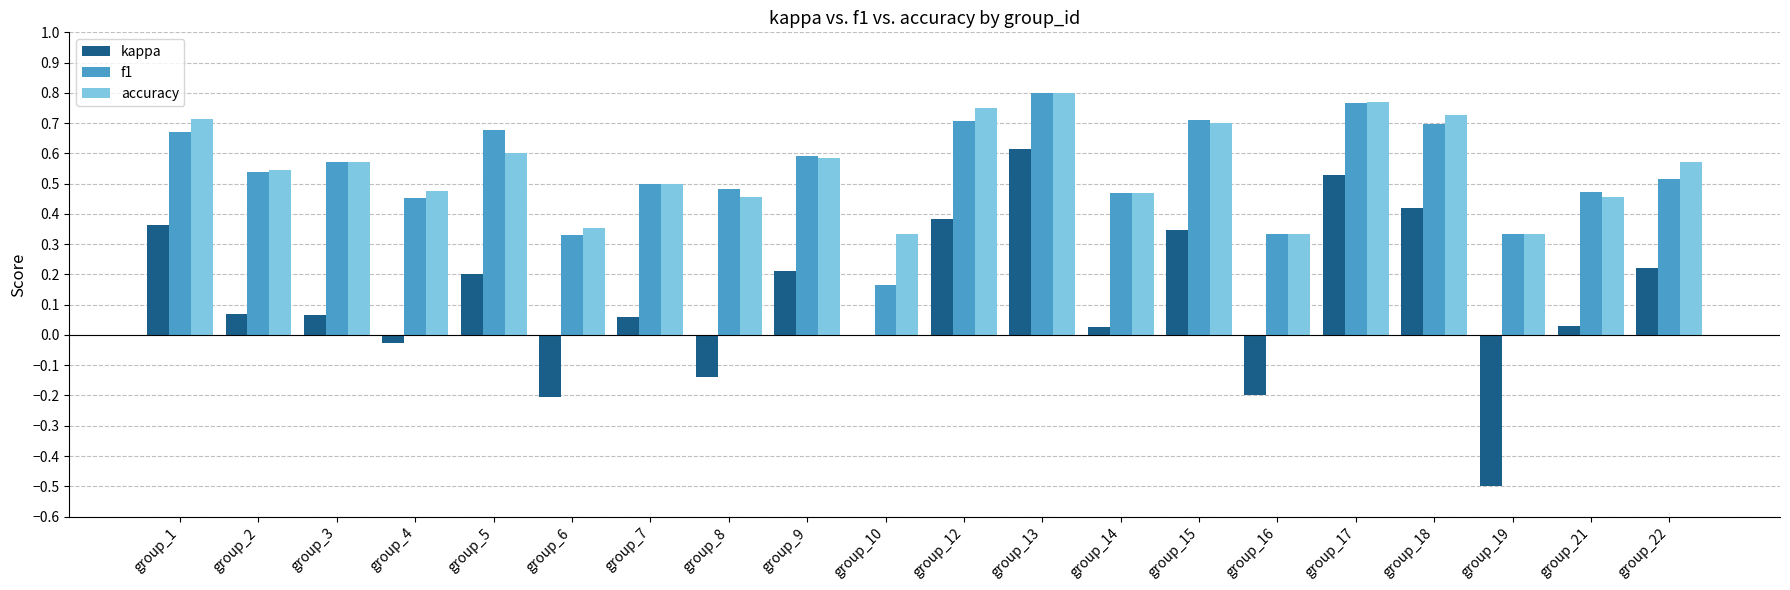

Which series changed the most between group_5 and group_10?

f1